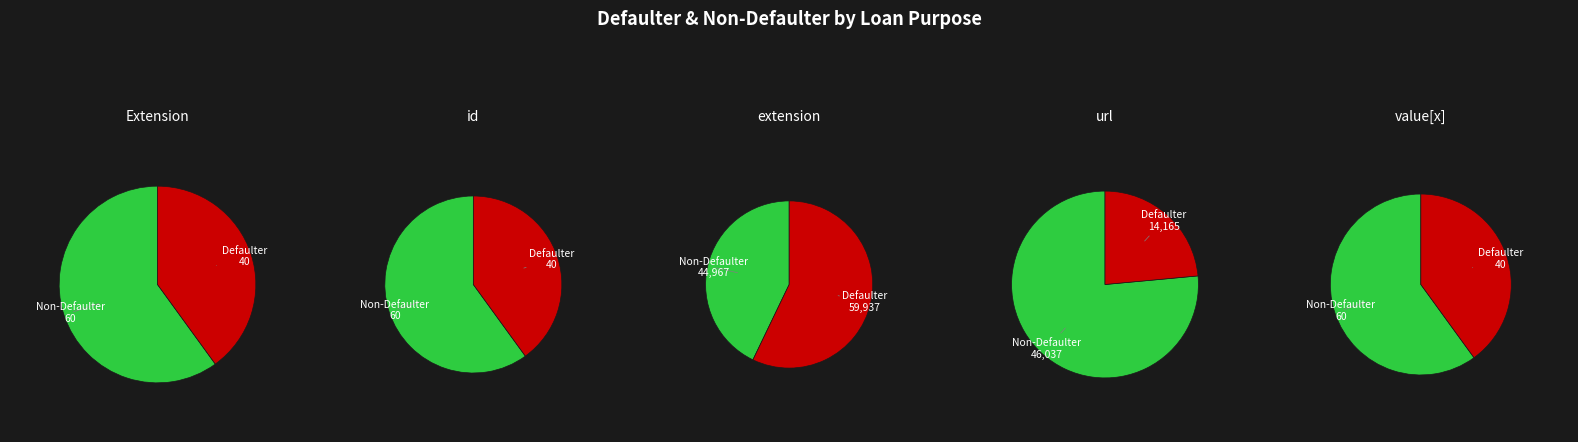

What percentage is NOT represented by 4?

100.0%